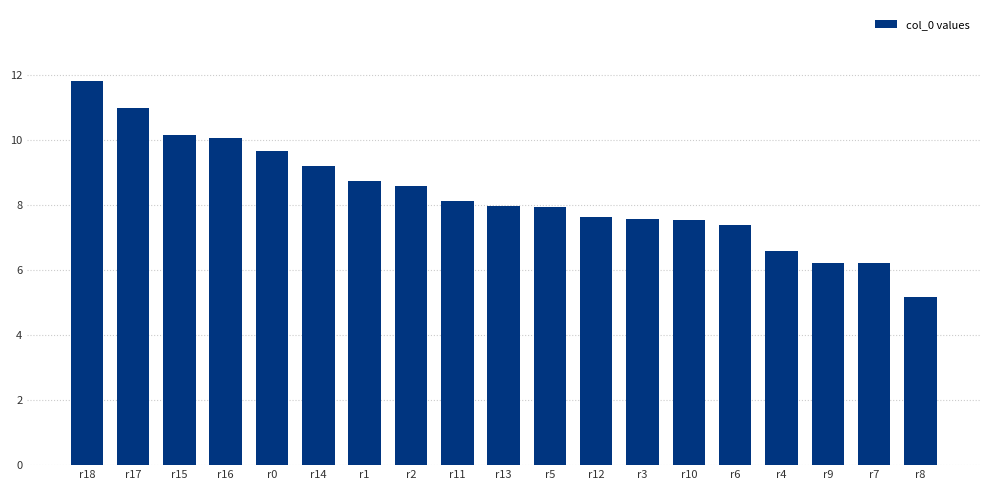

Are the bars grouped side by side (vs. stacked)?

No